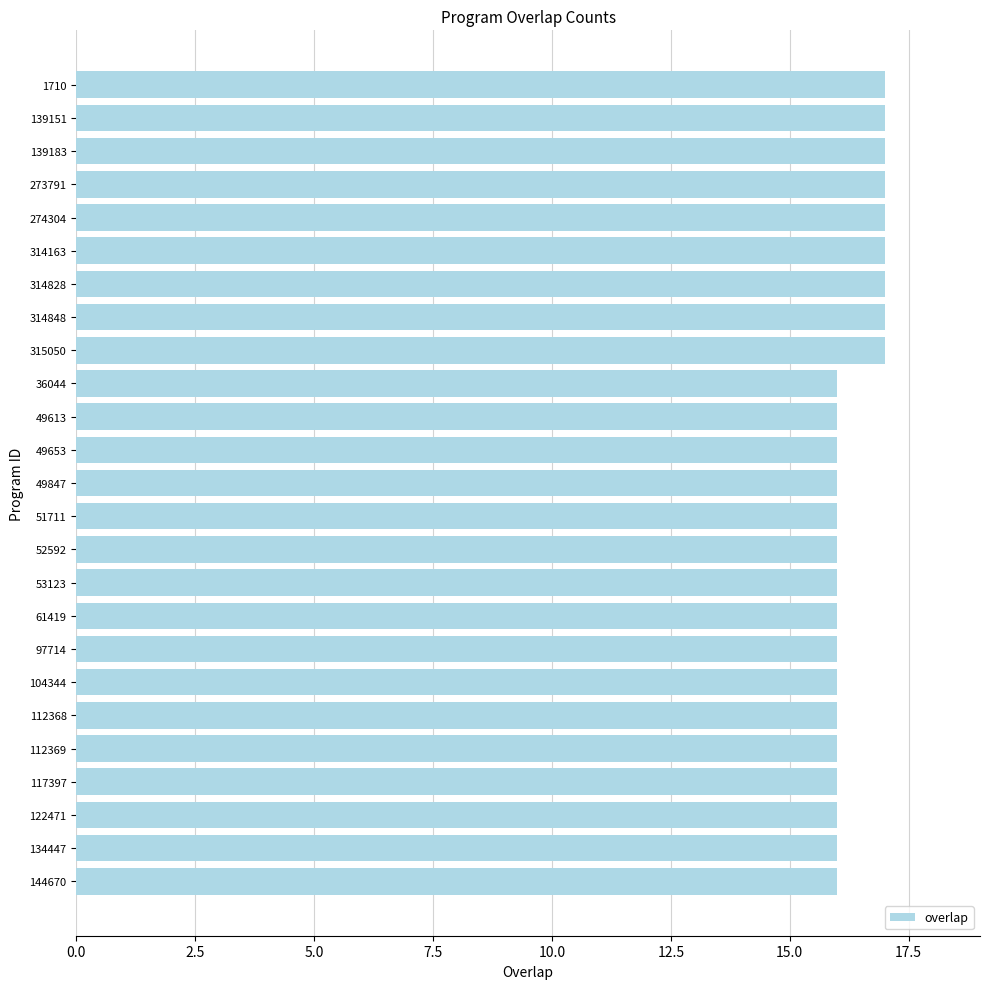

True or false: the data shows 12 at 273791.

False